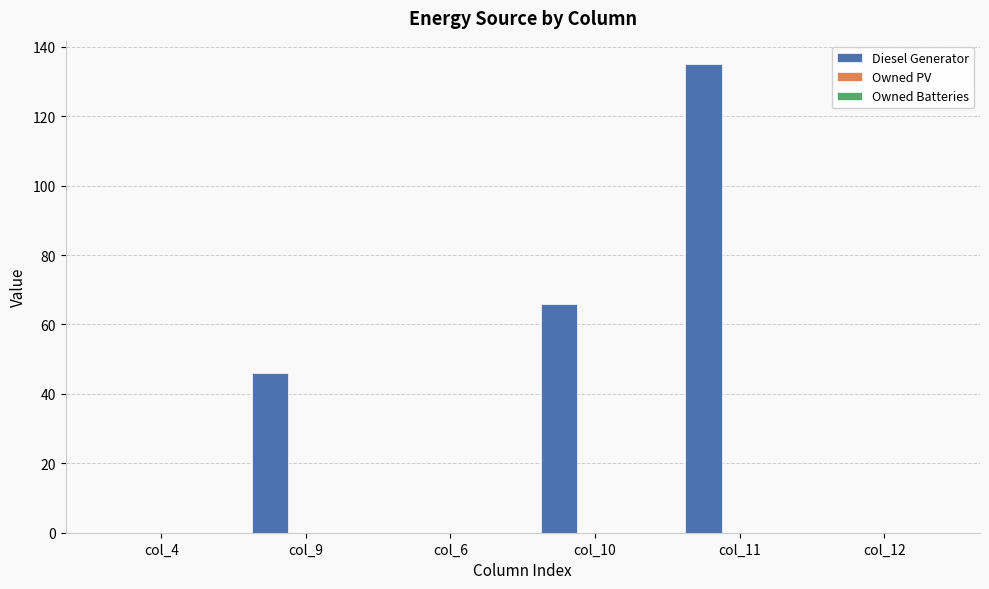

Which category has the highest value across all series?

col_11